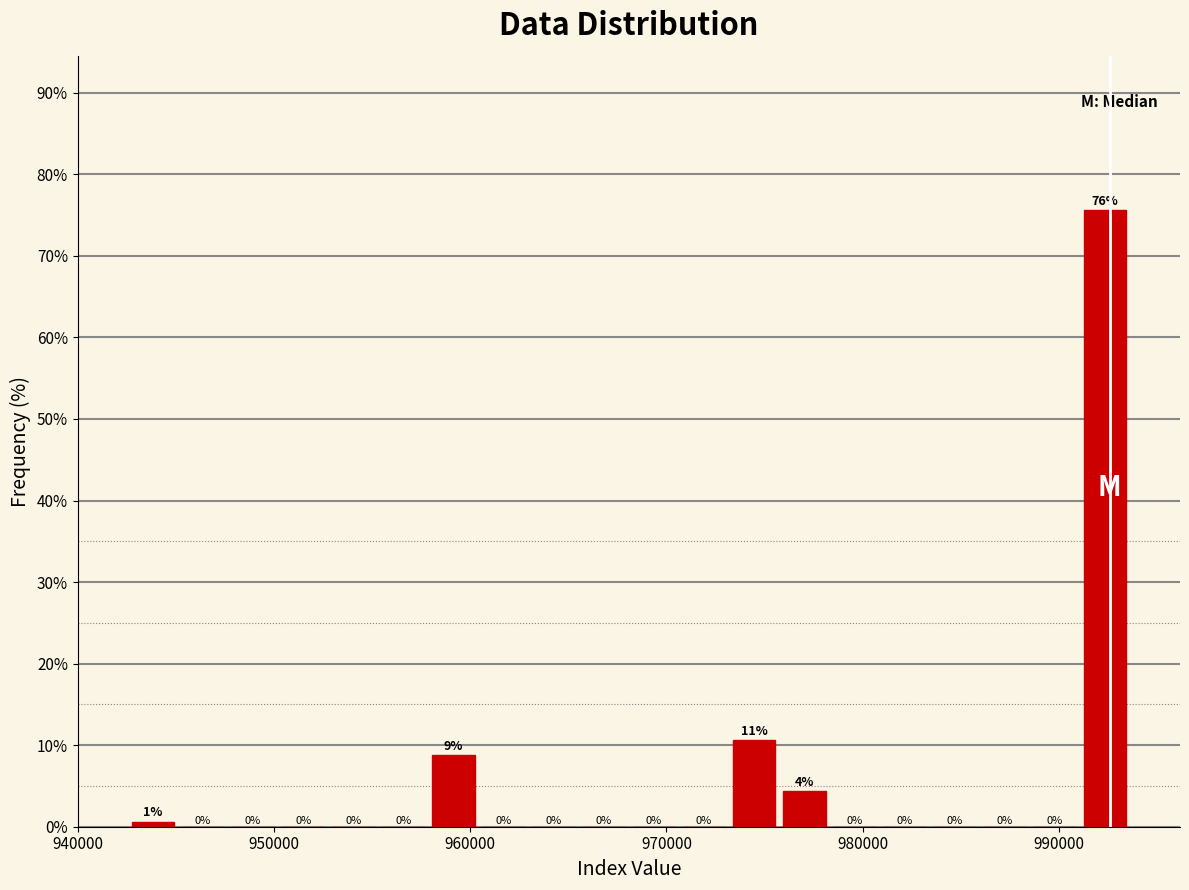

Around what value on the x-axis is the tallest bar? Give the approximate position of its centre, as read against the axis.

992000